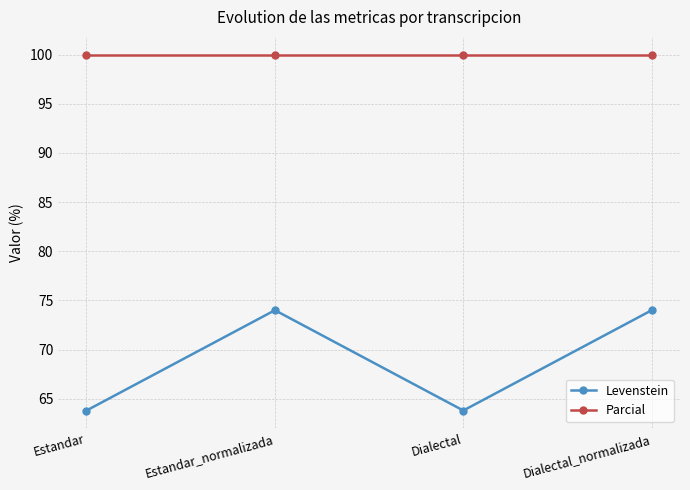

Rank the series at Estandar from highest to lowest value.

Parcial, Levenstein